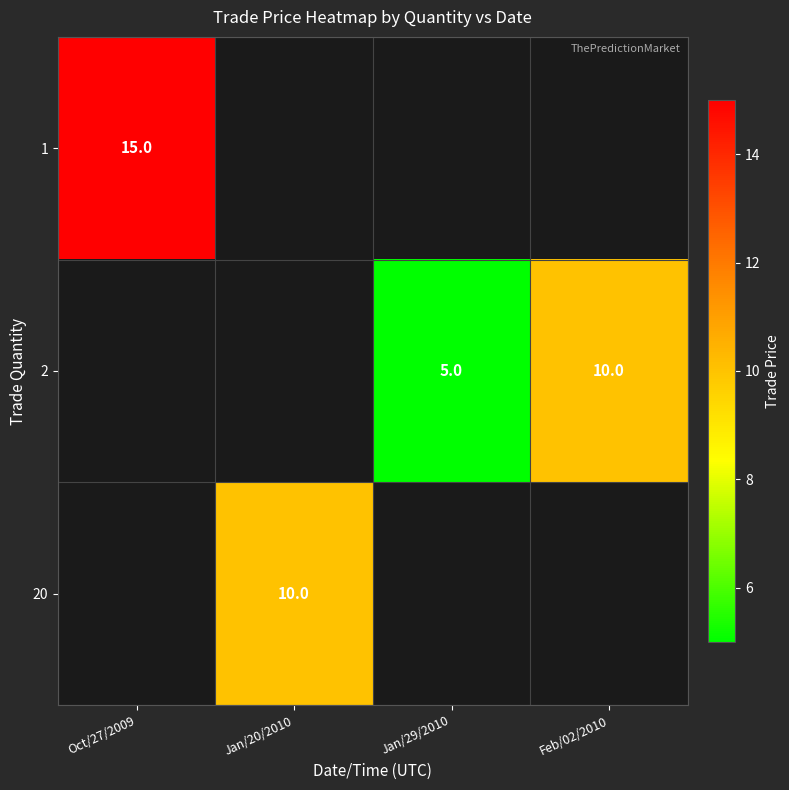

The value of 20 at Jan/20/2010 is 14. True or false?

False